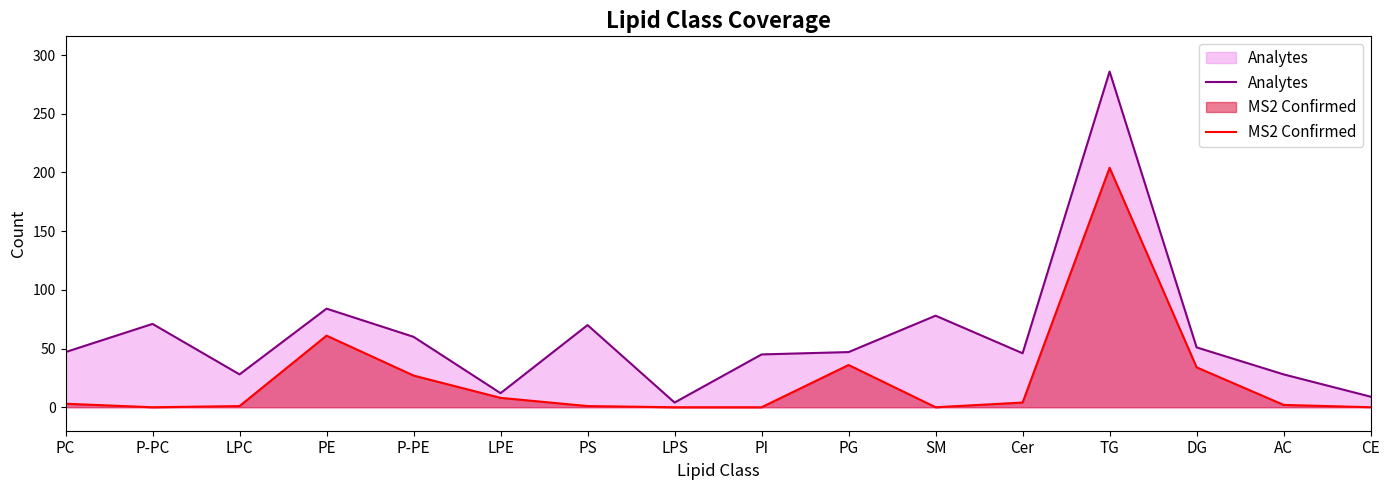

Reading left to right, list all the values displayed in this chart.

Analytes: 47	71	28	84	60	12	70	4	45	47	78	46	286	51	28	9
MS2 Confirmed: 3	0	1	61	27	8	1	0	0	36	0	4	204	34	2	0